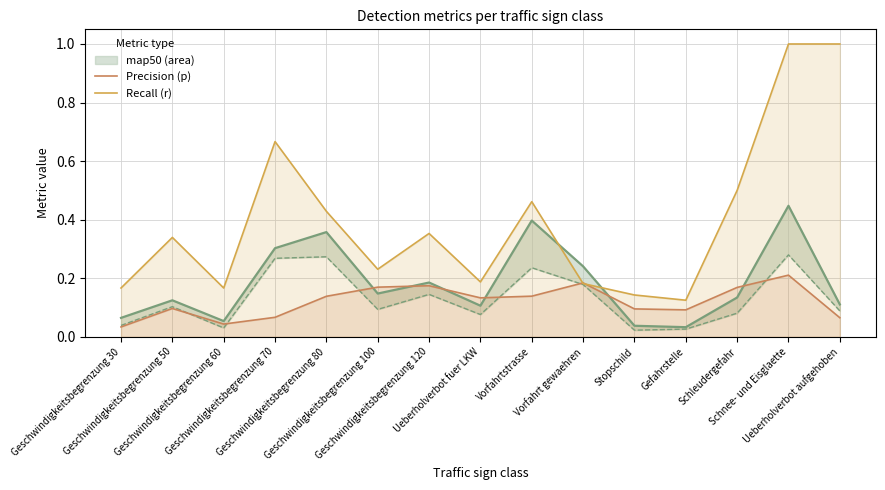

The value of map at Vorfahrt gewaehren is 0.2. True or false?

False